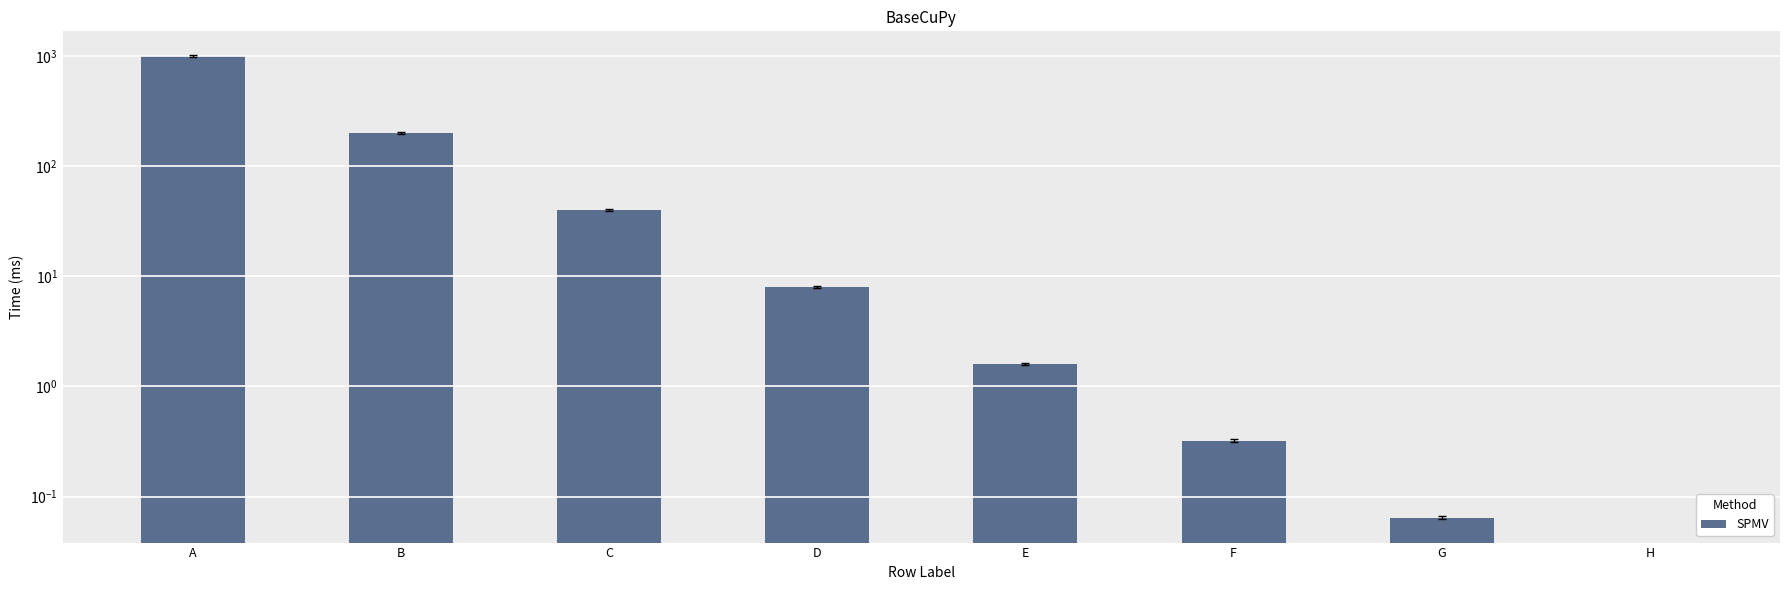

What value does the data have at E?

1.6